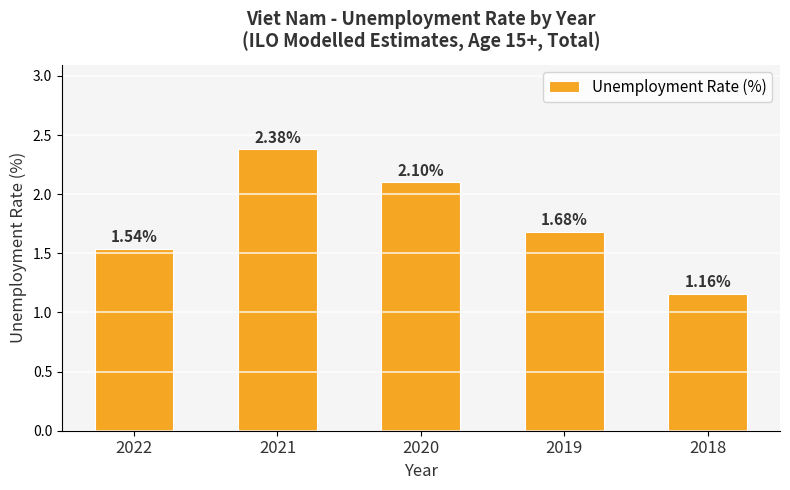

Rank the categories by value from lowest to highest.

2018, 2022, 2019, 2020, 2021